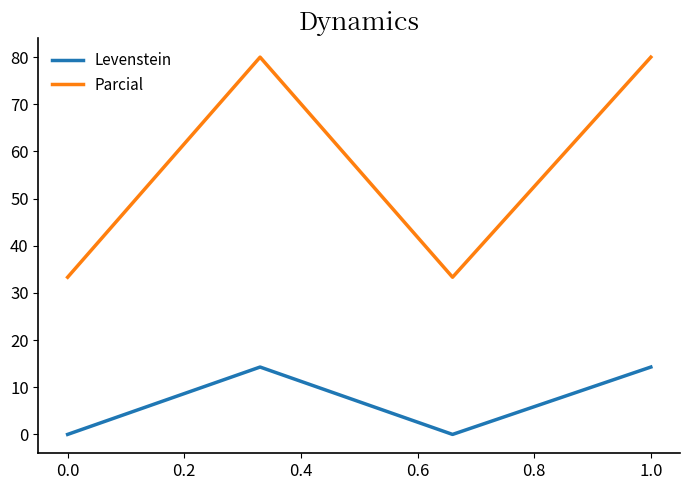

How many values in the Parcial series are below 80?

2